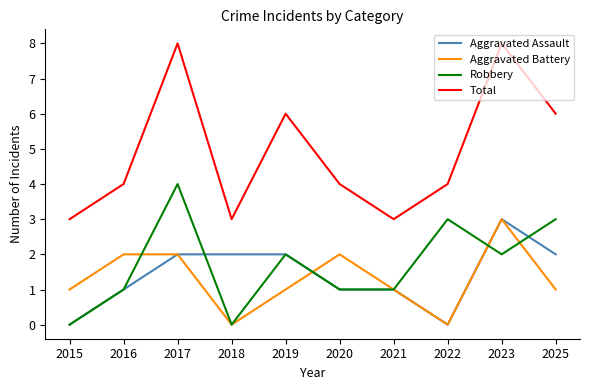

Is this an area chart (filled region under the line)?

No